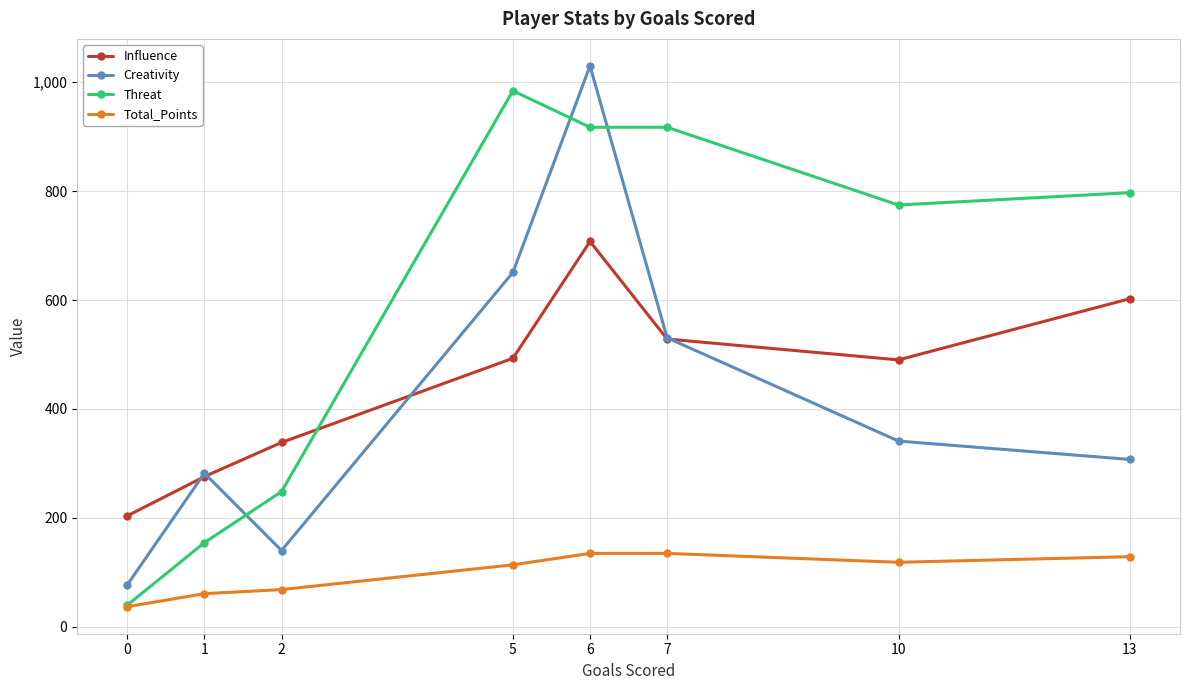

What is the sum of all Threat values?

4832.5